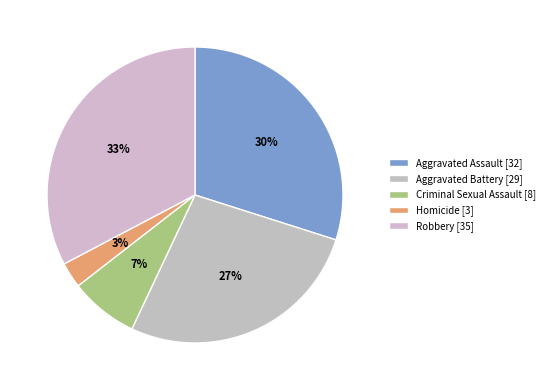

To the nearest percent, what is the difference between the Aggravated Battery and Robbery slice percentages?

6%